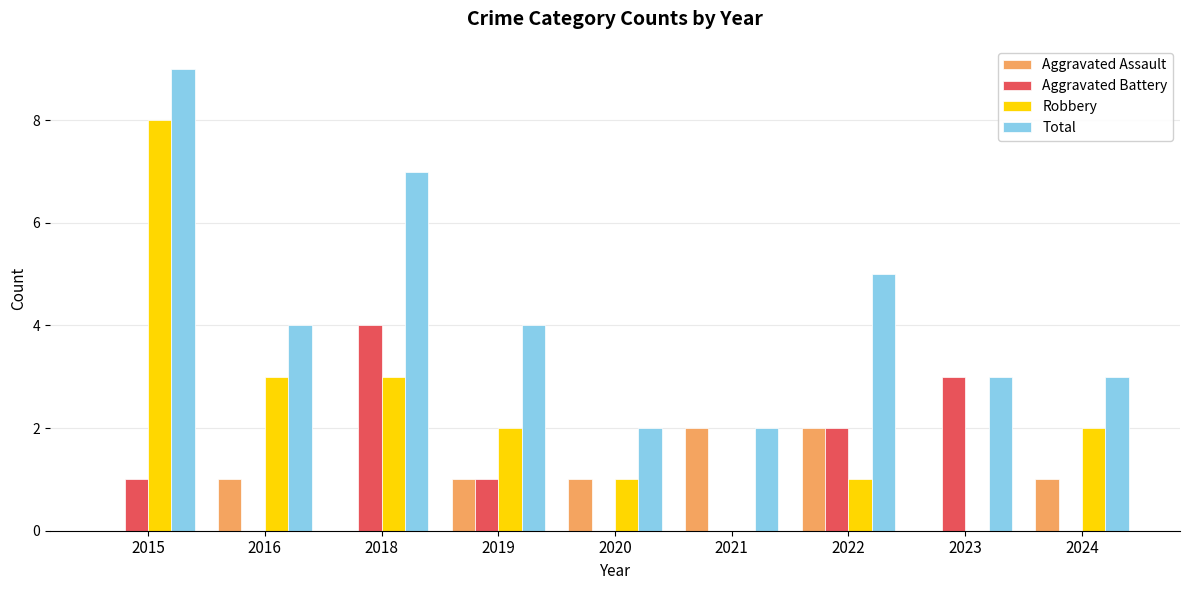

What is the sum of all Aggravated Assault values?

8